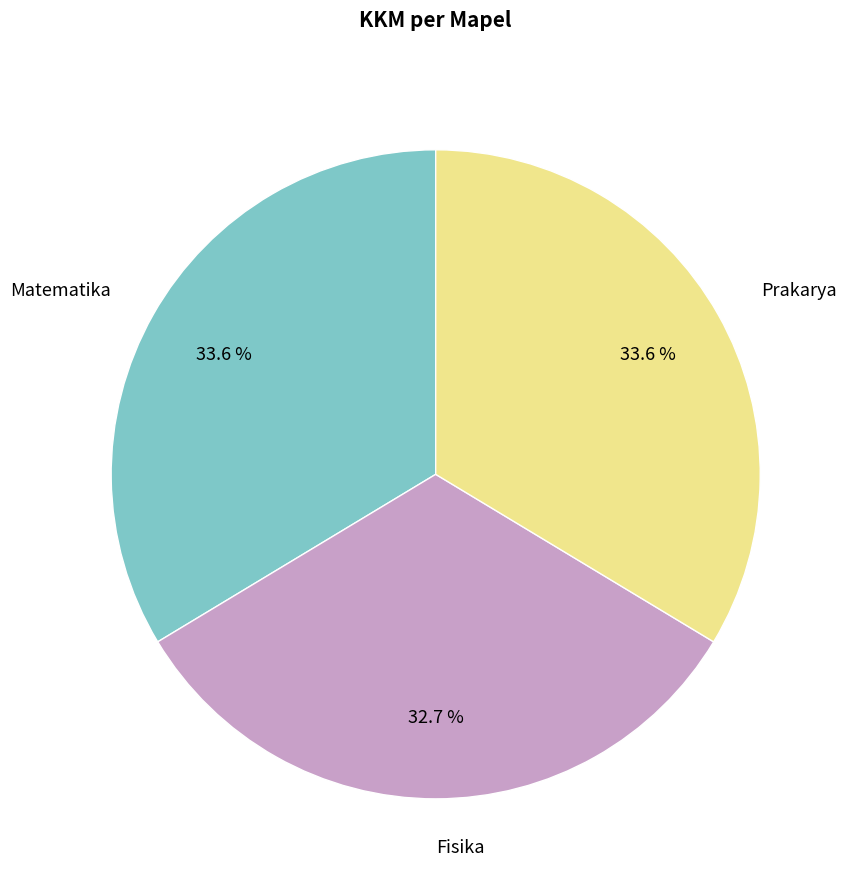

To the nearest percent, what is the difference between the largest and smallest slice percentages?

1%